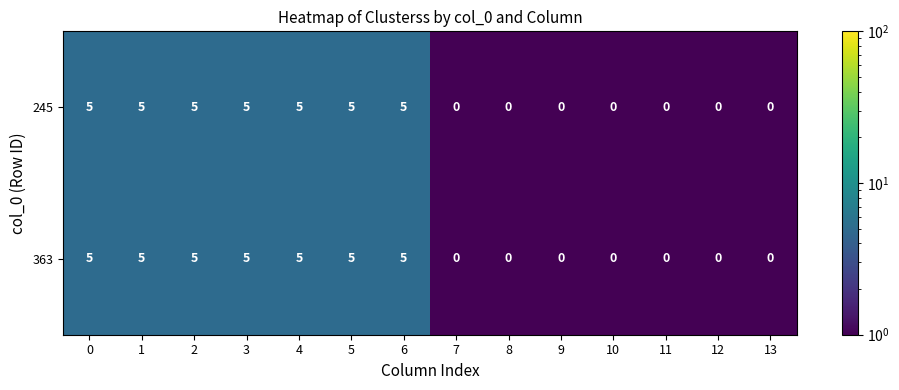

At how many categories does at least one series exceed 4?

7